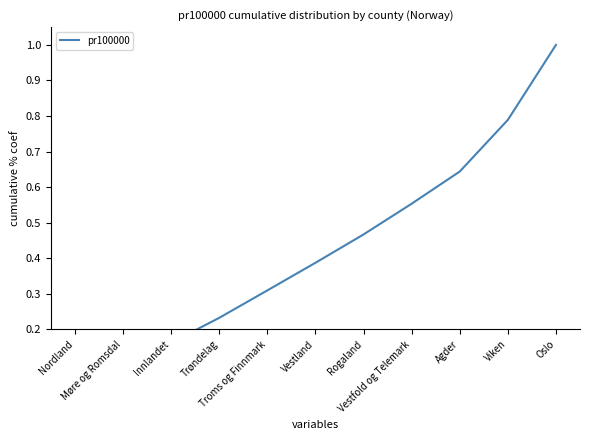

How many lines are shown in the chart?

1